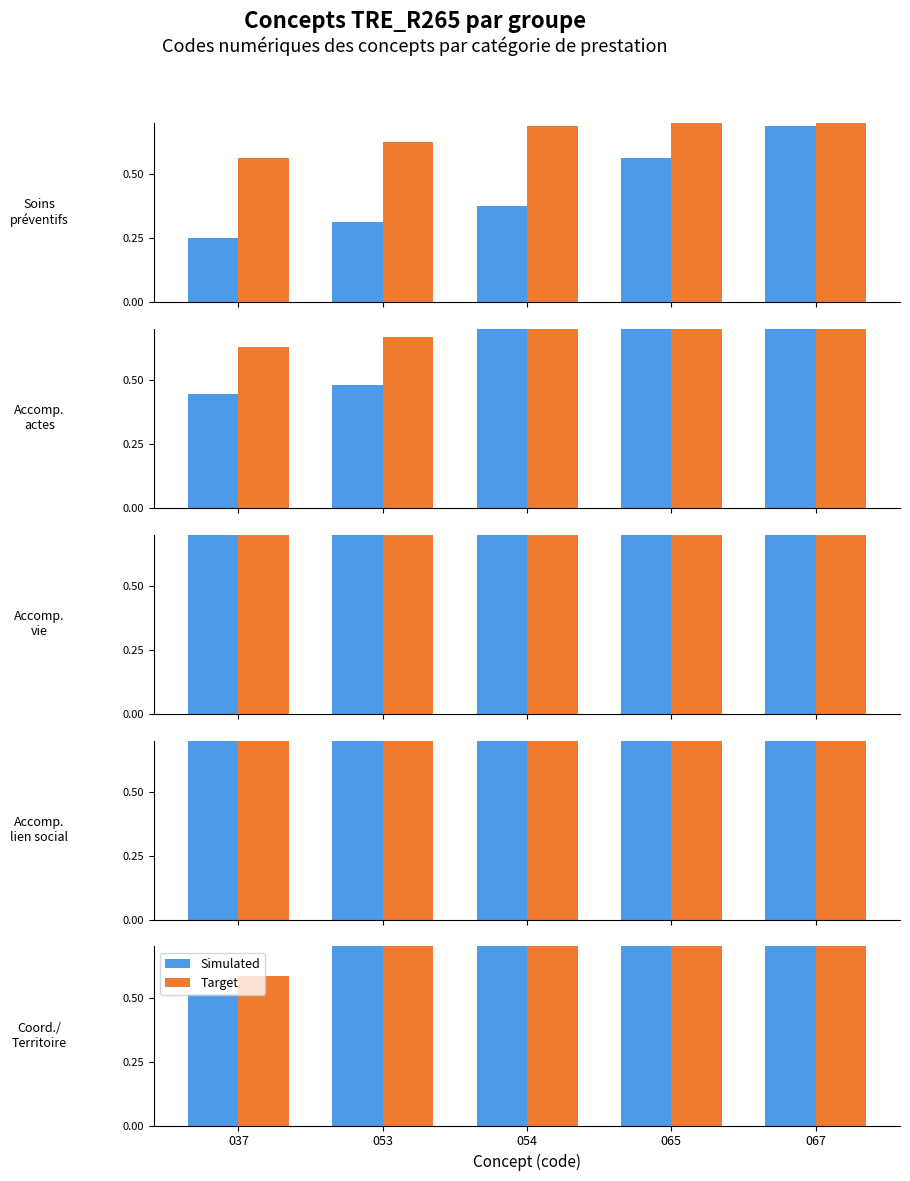

Which category has the lowest value in the Simulated series?

037